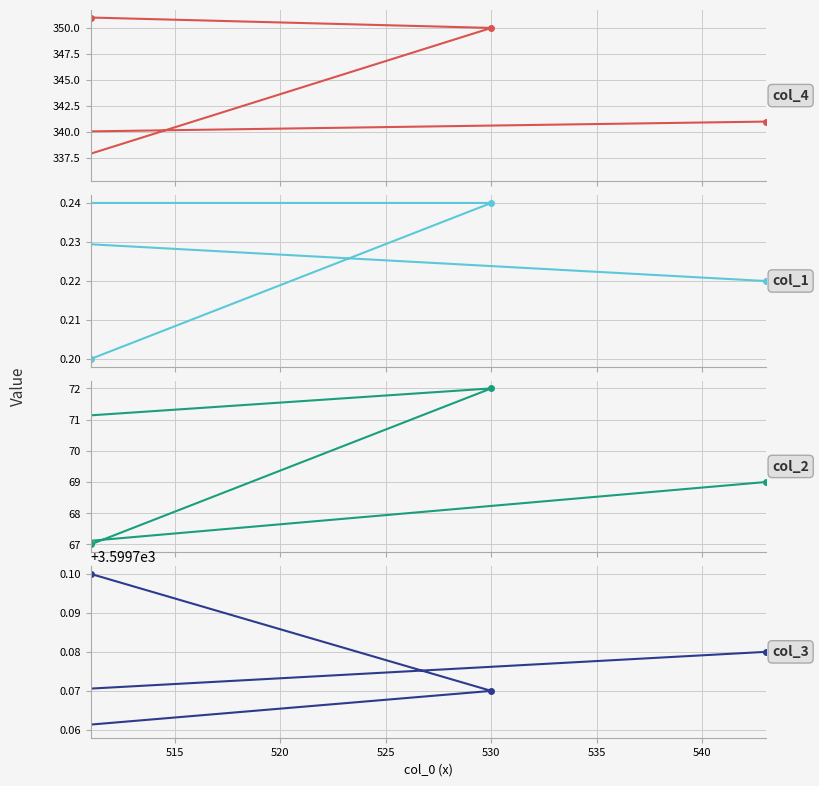

What is the value of the col_4 point at the 1st from the left?

351.0